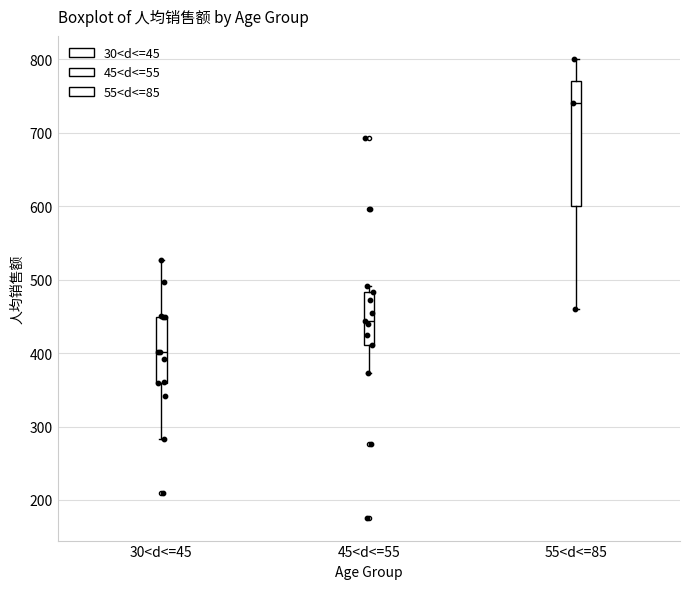

Reading left to right, read every box against the y-axis: the position of its median line, the range the box covers, and the ends of its whiskers. The values are not printed on the chart, so give them approximately, as read against the axis.

30<d<=45: median 400, box 360 to 450, whiskers 280 to 530
45<d<=55: median 440, box 410 to 480, whiskers 370 to 490
55<d<=85: median 740, box 600 to 770, whiskers 460 to 800